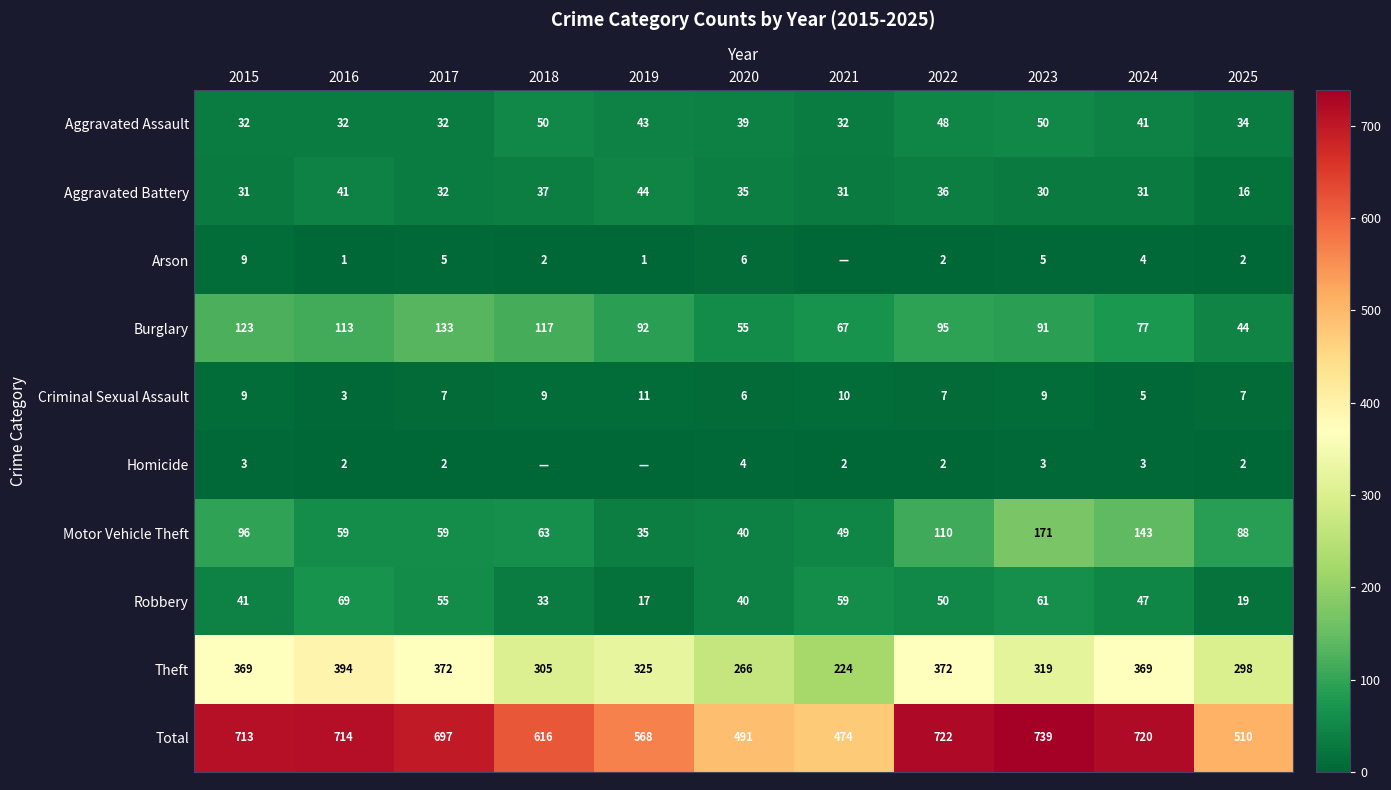

What is the sum of all Total values?

6964